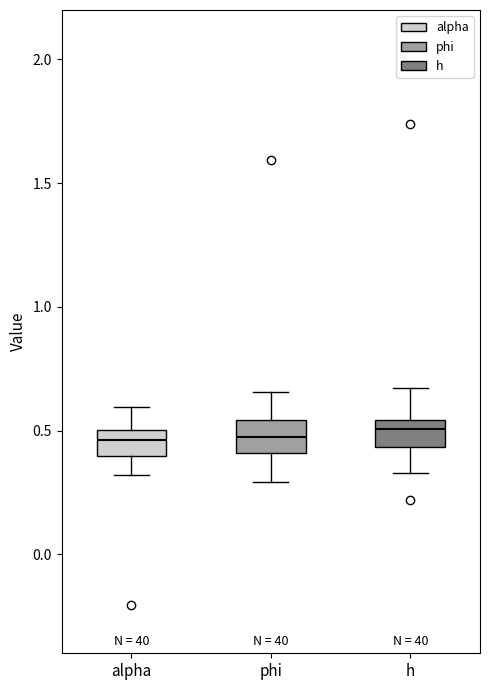

Reading left to right, read every box against the y-axis: the position of its median line, the range the box covers, and the ends of its whiskers. The values are not printed on the chart, so give them approximately, as read against the axis.

alpha: median 0.45, box 0.40 to 0.50, whiskers 0.30 to 0.60
phi: median 0.50, box 0.40 to 0.55, whiskers 0.30 to 0.65
h: median 0.50, box 0.45 to 0.55, whiskers 0.35 to 0.65